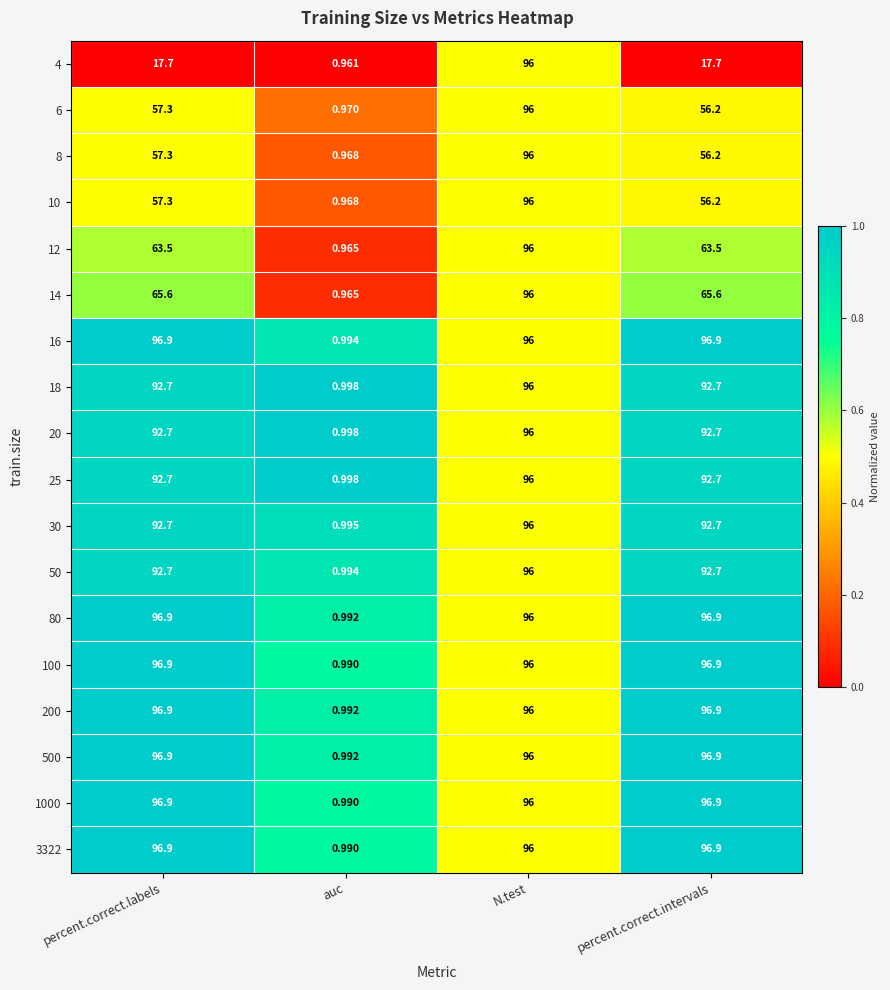

At which label does 200 first exceed 96?

percent.correct.labels